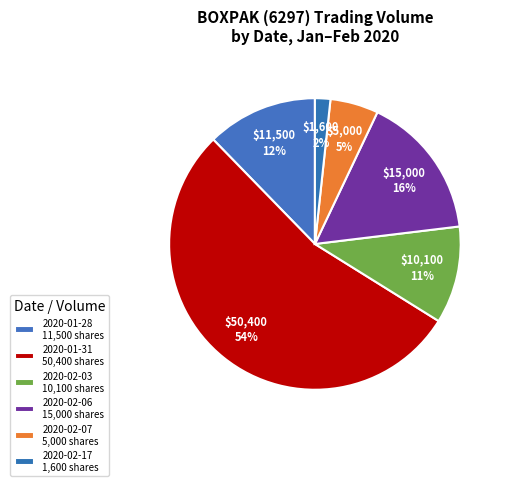

Which category has the biggest portion of the pie?

2020-01-31